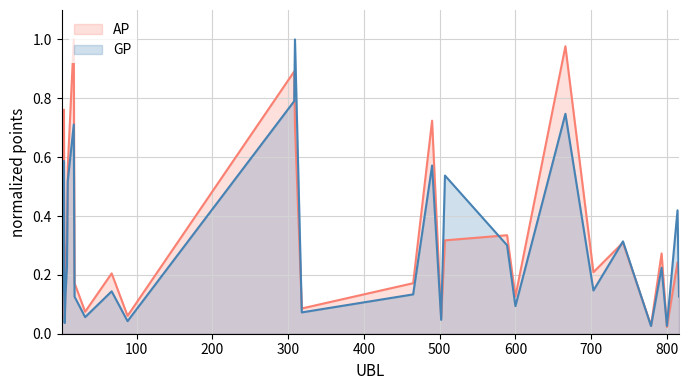

What is the maximum value shown in the chart?

1.0